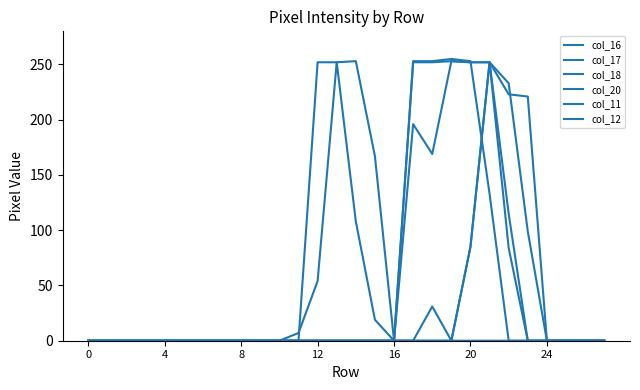

True or false: col_18 and col_20 cross at least once.

False